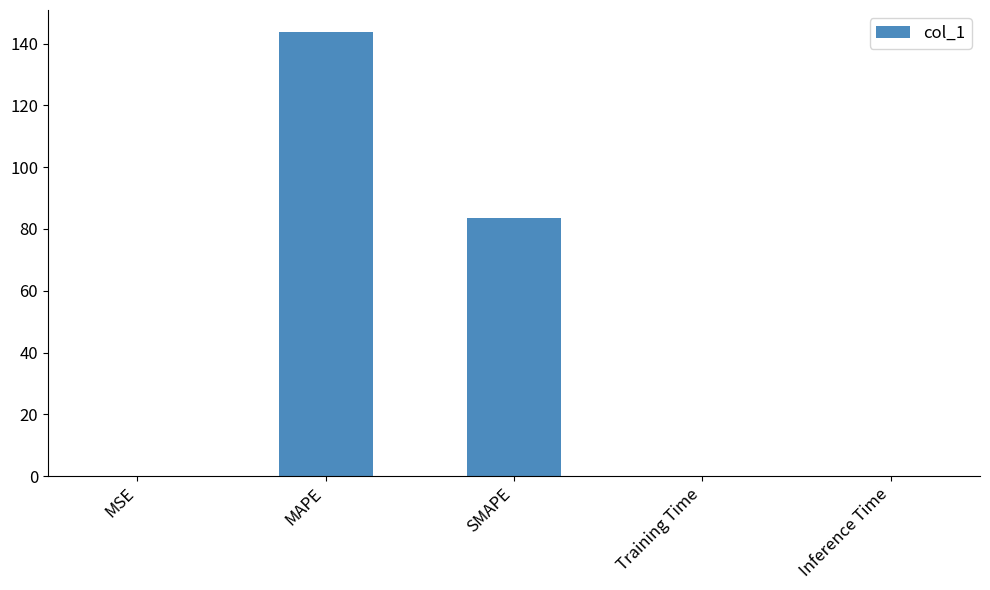

True or false: the data shows 0.1 at Inference Time.

True